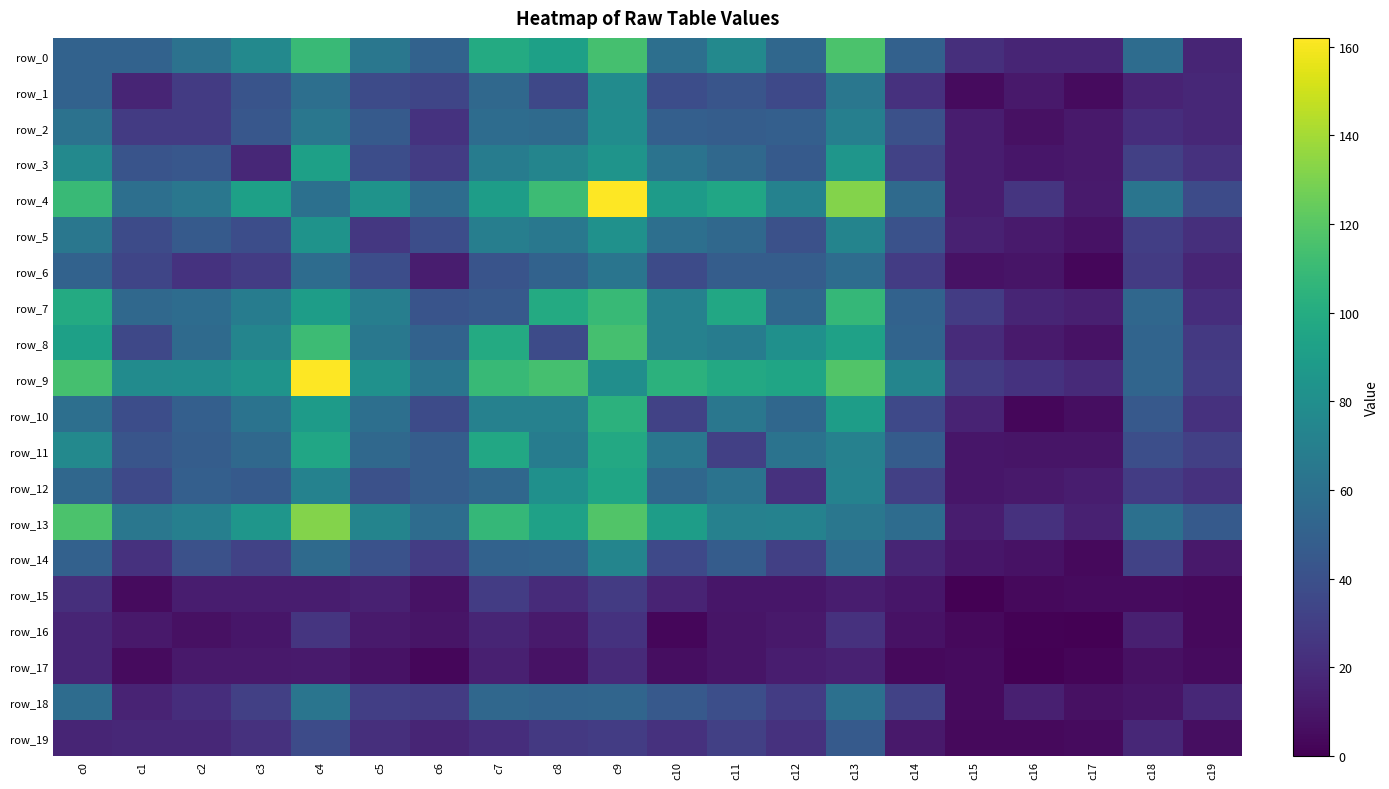

The value of row_2 at c0 is 61. True or false?

True